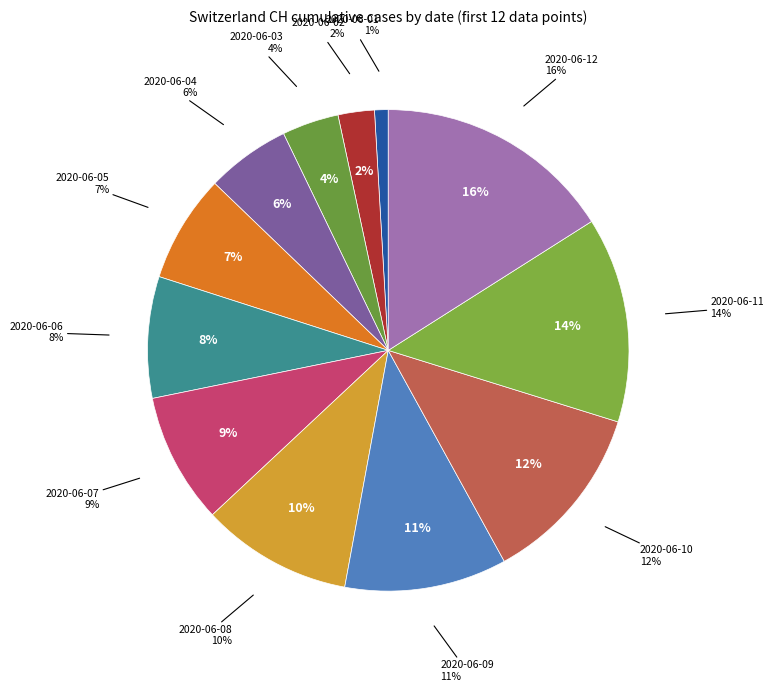

Approximately how many times larger is the value at 2020-06-07 compared to 2020-06-01?

9.6